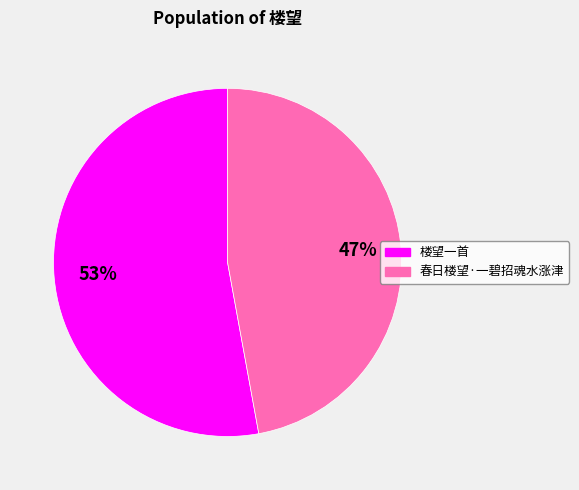

Is there a majority slice in this chart?

Yes